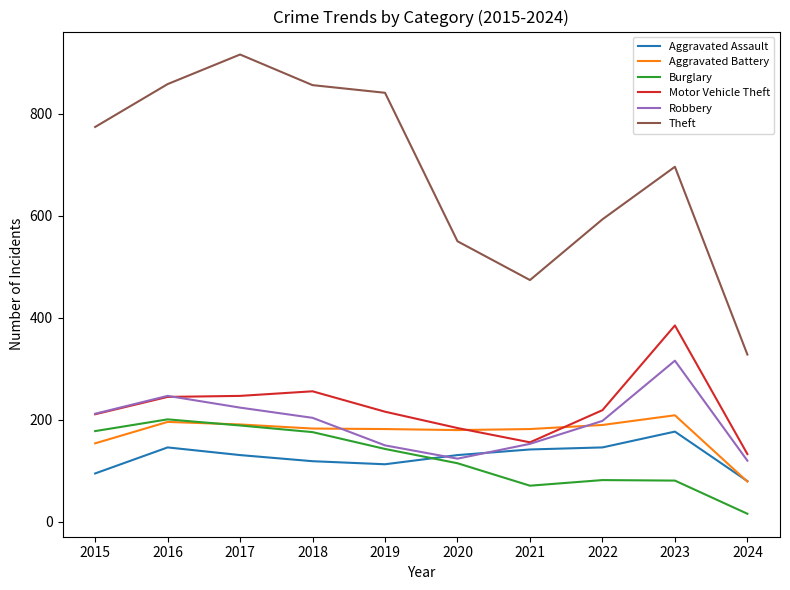

Which series has the widest spread of values?

Theft